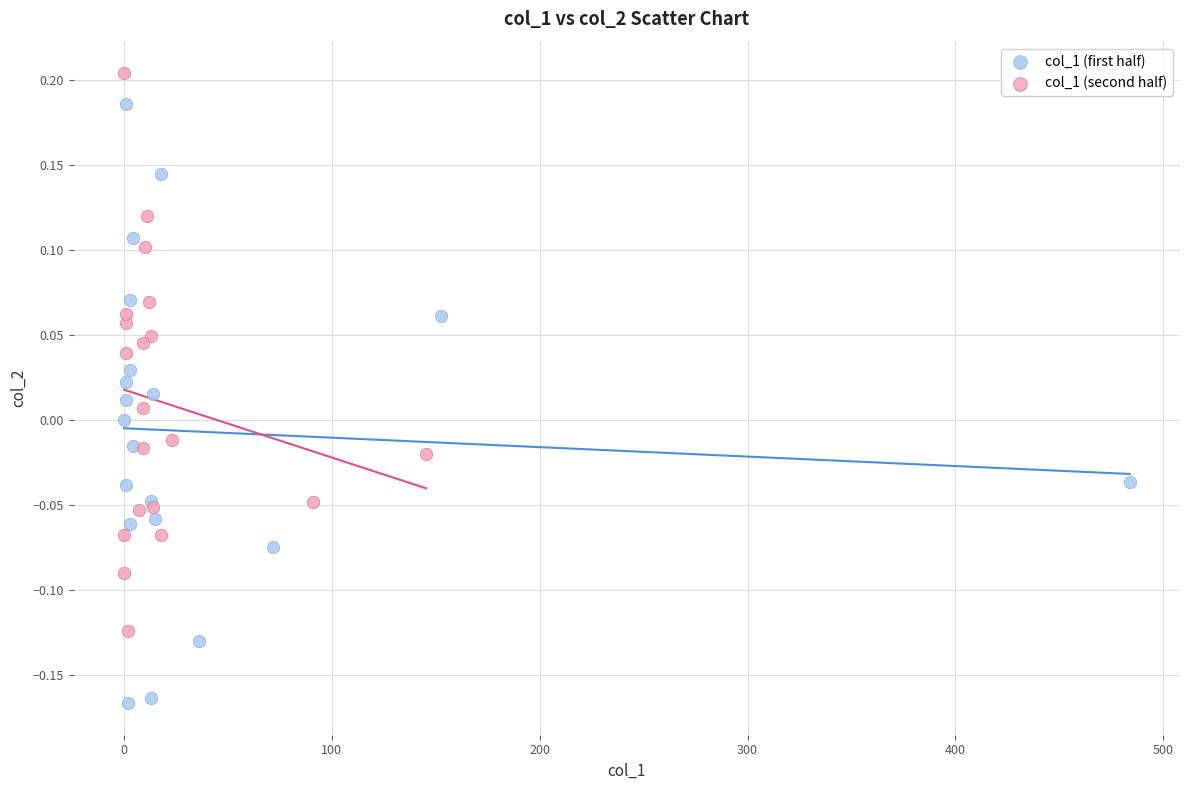

What are all the series names shown in the legend?

col_1 (first half), col_1 (second half)